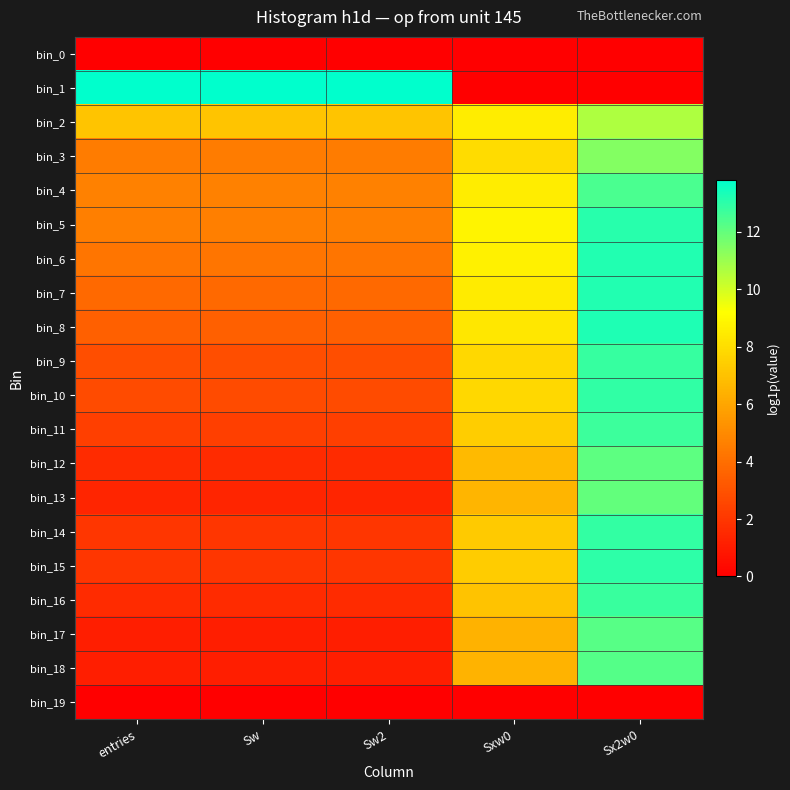

Which series has the largest range (max minus min)?

bin_1